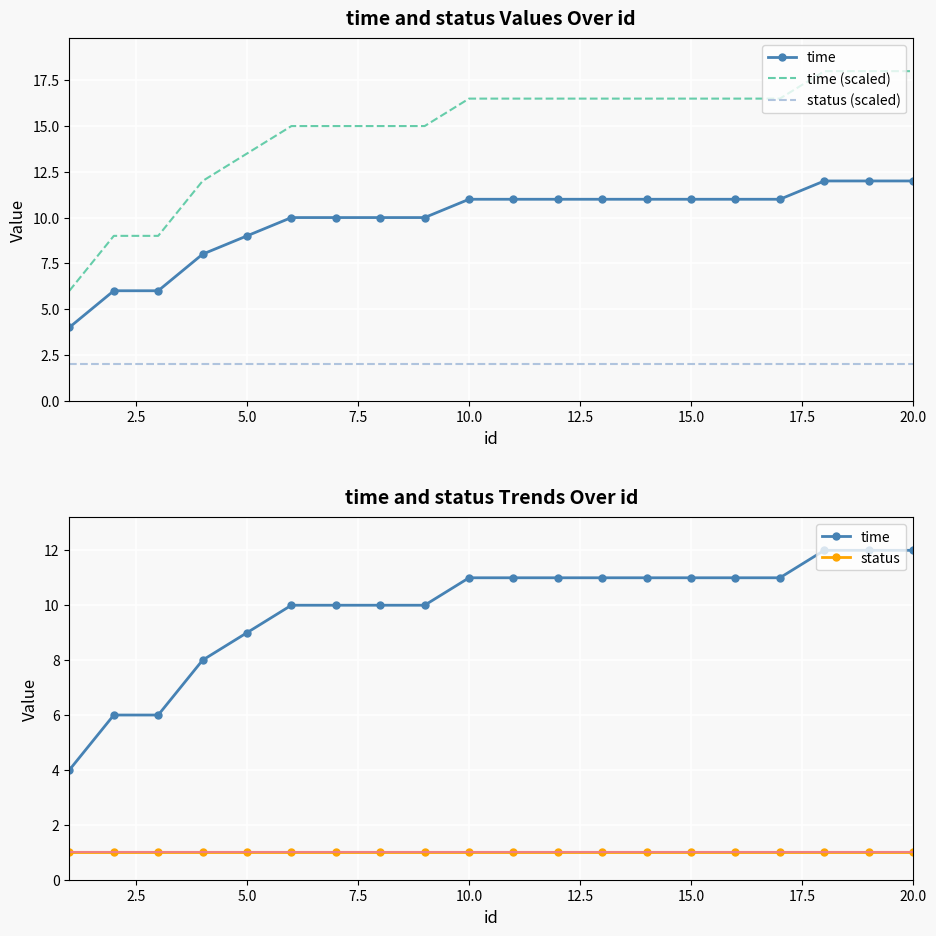

How many lines are shown in the chart?

4